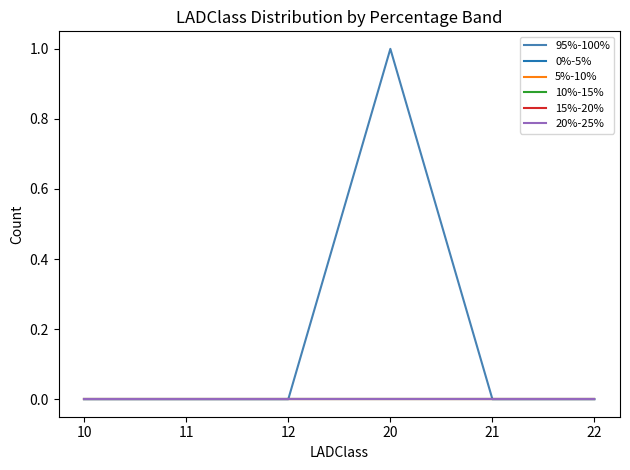

At which label is 5%-10% closest to 0?

10